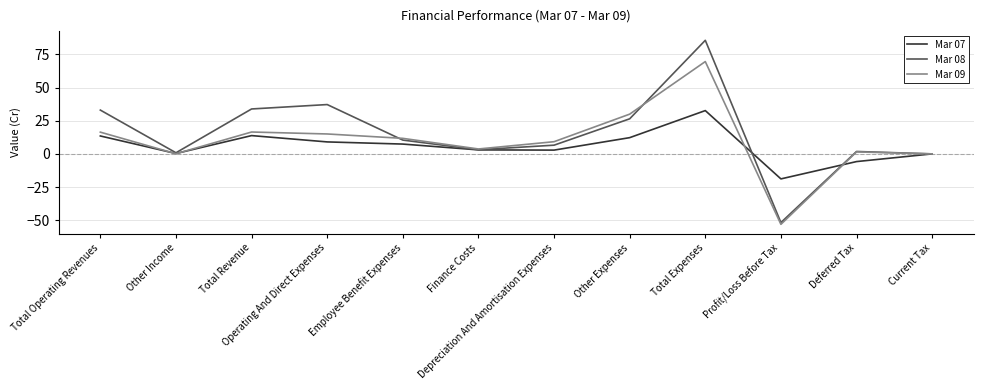

Does the chart have visible grid lines?

Yes